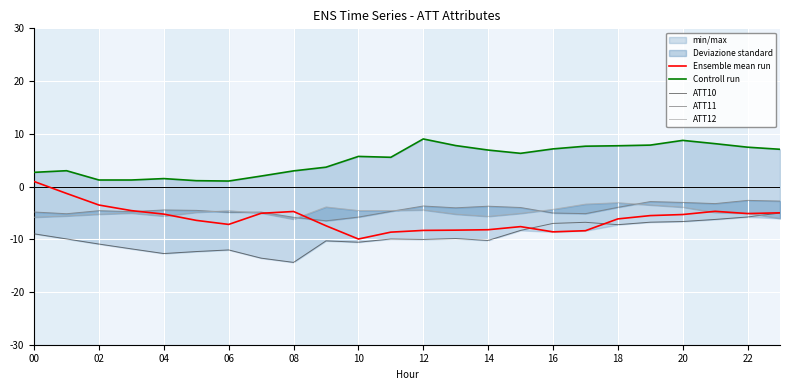

What is the total value across all series at 14?

-26.5